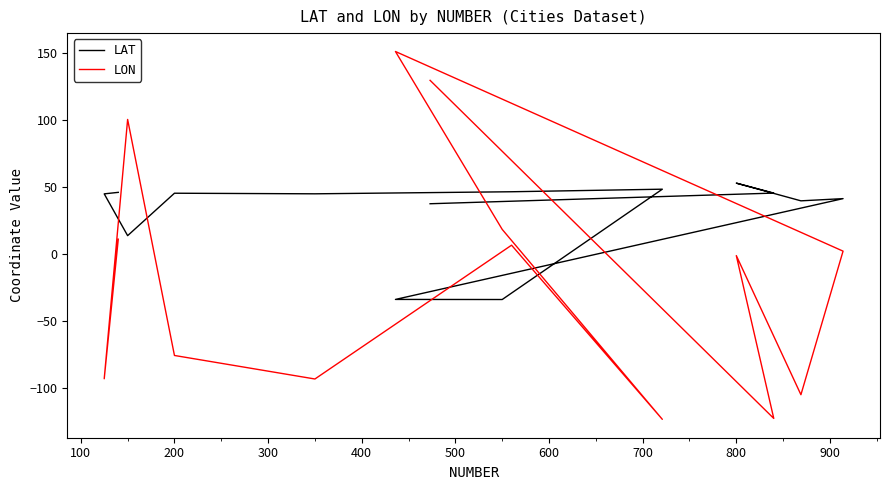

What is the lowest value of the LAT series?

-33.9